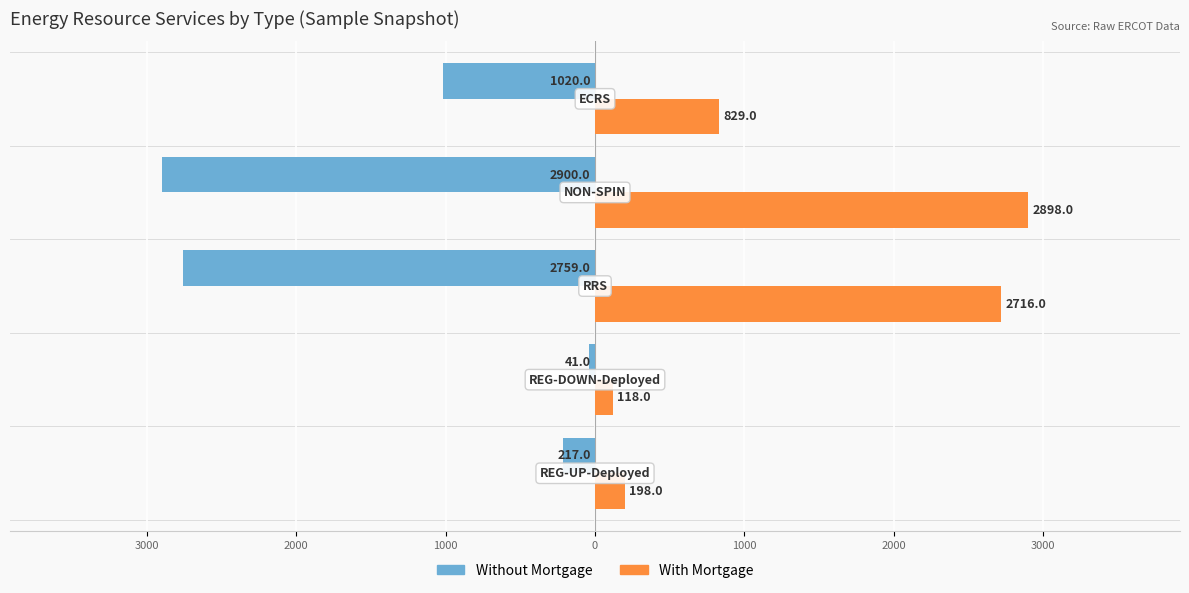

What are all the series names shown in the legend?

Without Mortgage, With Mortgage